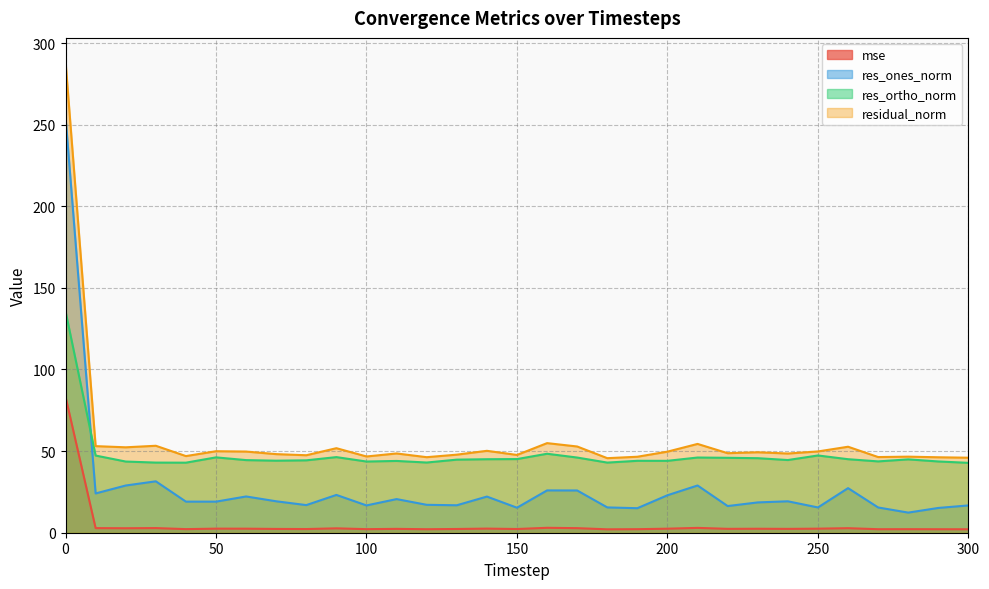

True or false: mse and res_ones_norm intersect in this chart.

False